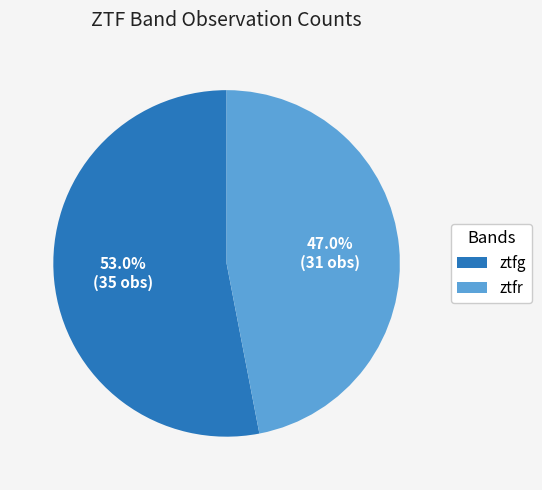

Do ztfr and ztfg together represent more than half of the pie?

Yes